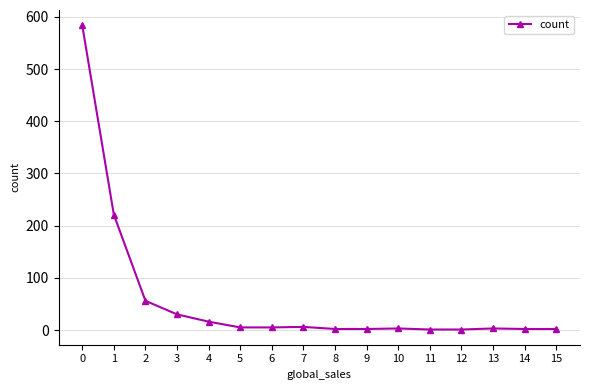

What is the value of the 2nd point from the left?

221